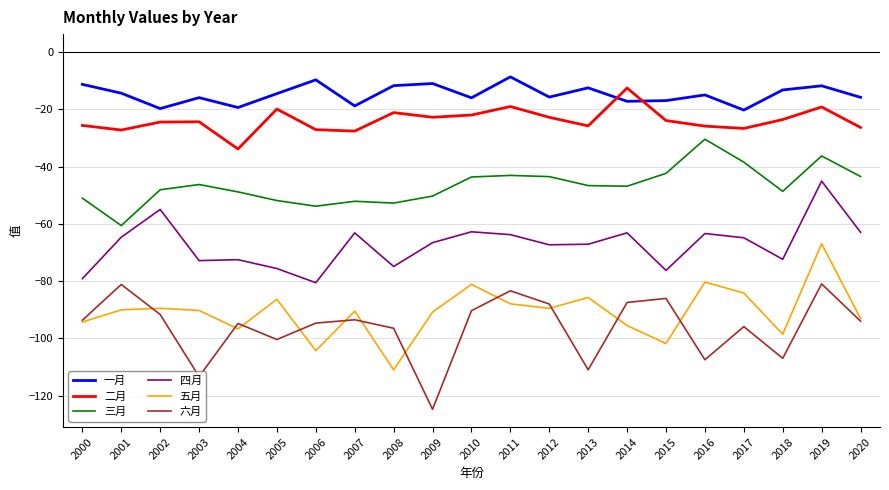

Which series changed the most between 2003 and 2014?

六月